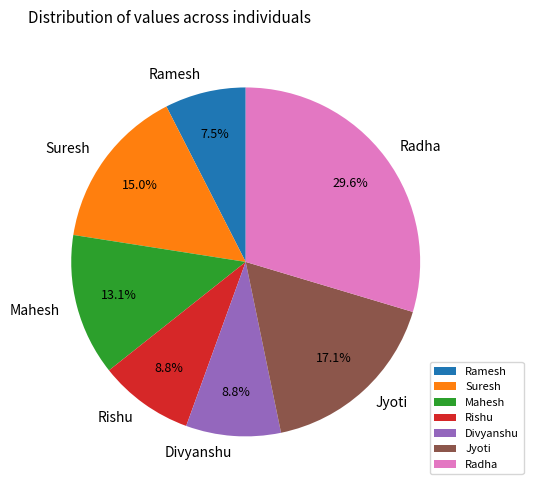

What percentage is the Suresh slice, to the nearest percent?

15%